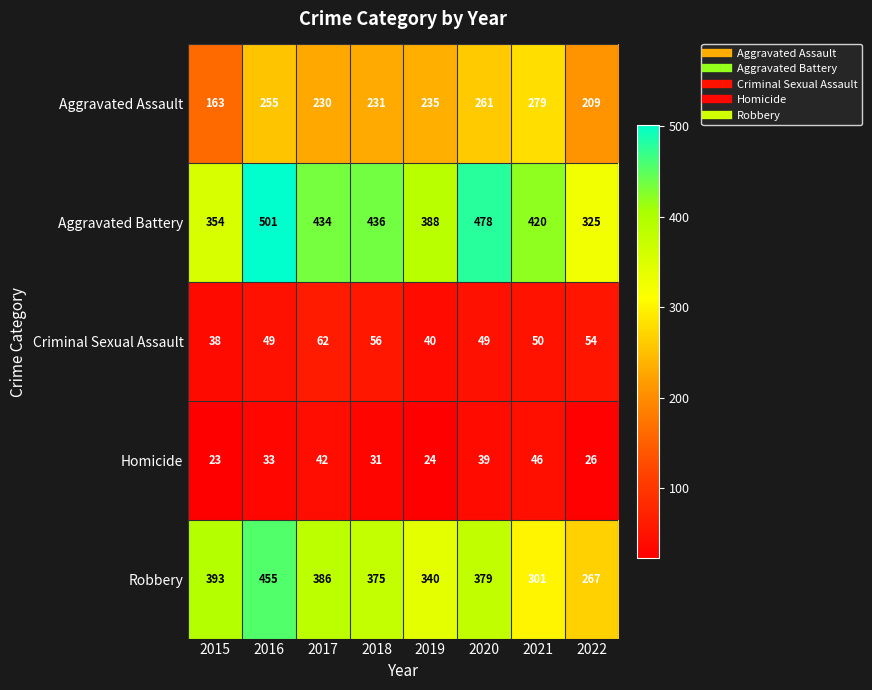

Which series has the largest range (max minus min)?

Robbery